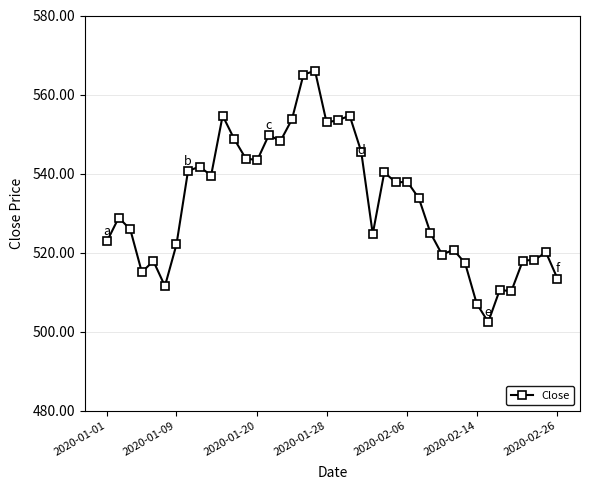

True or false: the data has more than 0 interior local peaks.

True